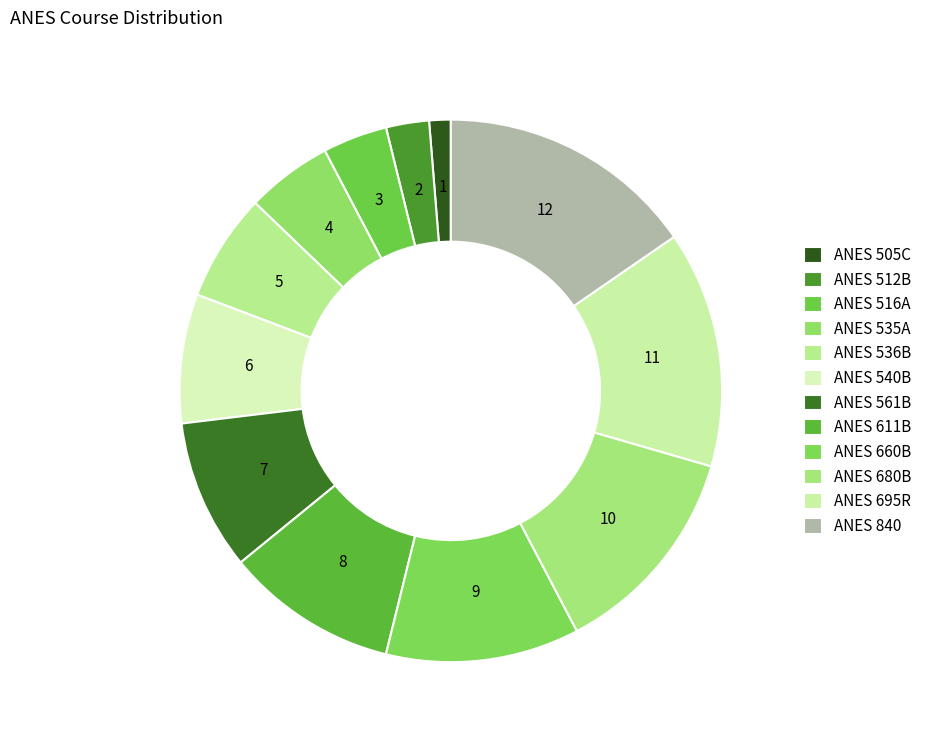

How many segments does this pie chart have?

12